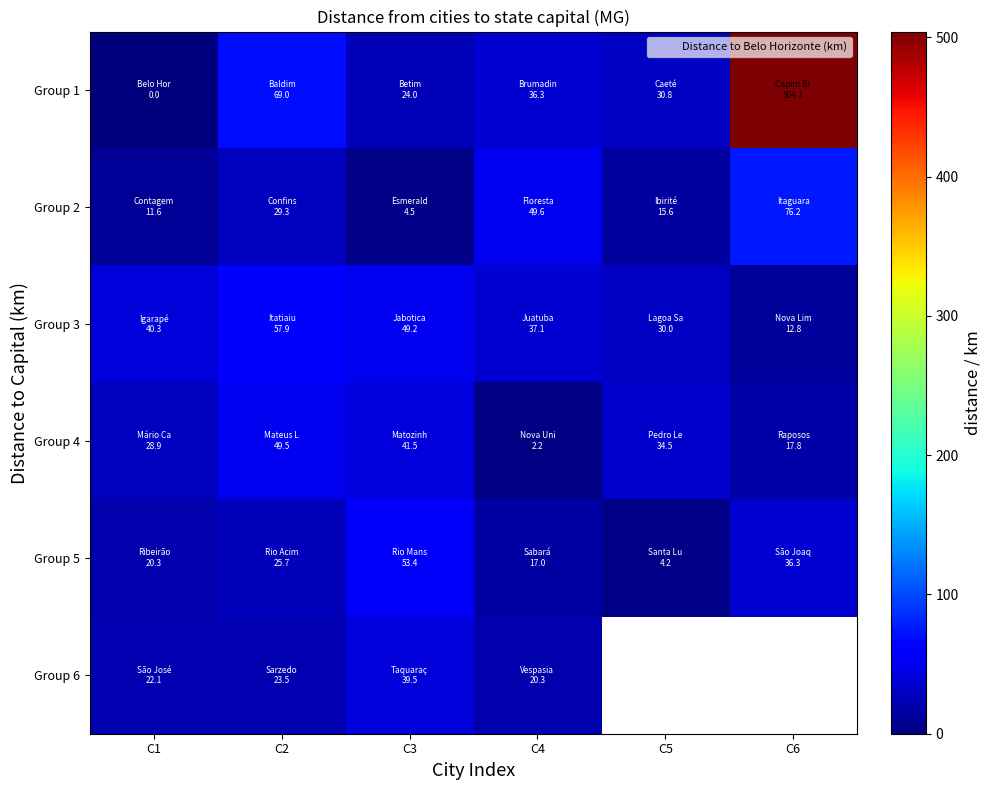

What is the greatest value displayed?

504.1